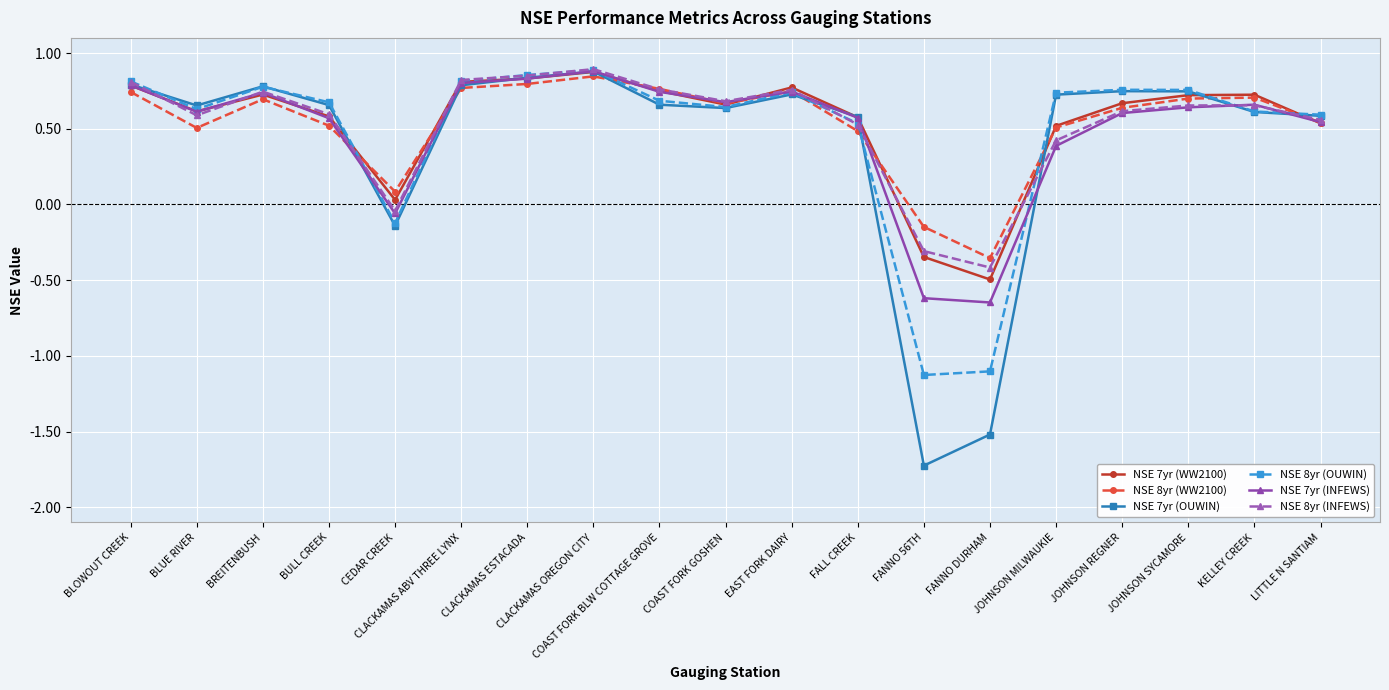

True or false: NSE 7yr (OUWIN) has more than 2 points higher than both neighbors.

True